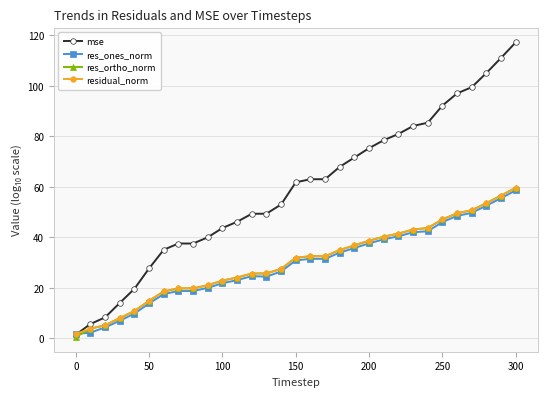

What is the minimum value shown in the chart?

0.6